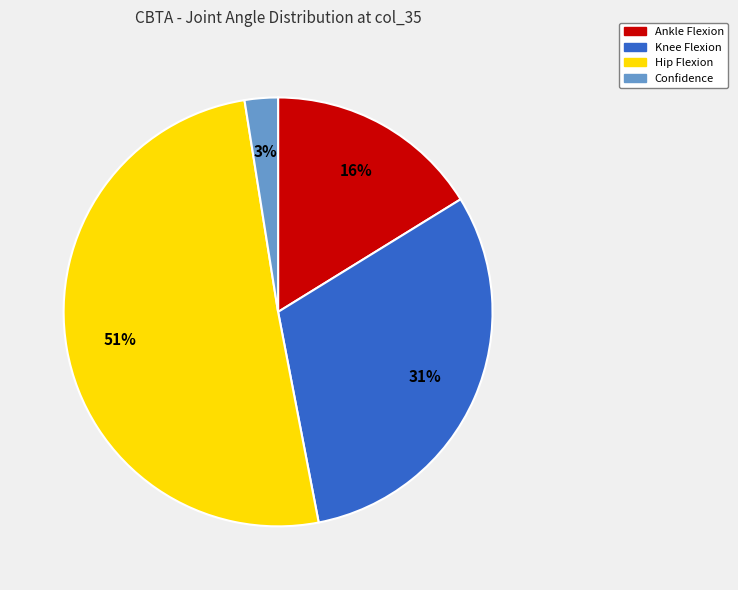

Combined, do Ankle Flexion and Hip Flexion account for over 50%?

Yes